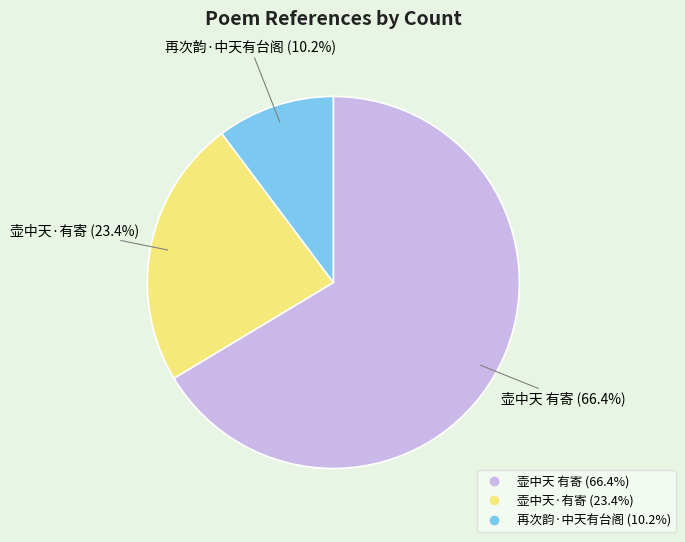

What is the largest slice in the pie chart?

壶中天 有寄